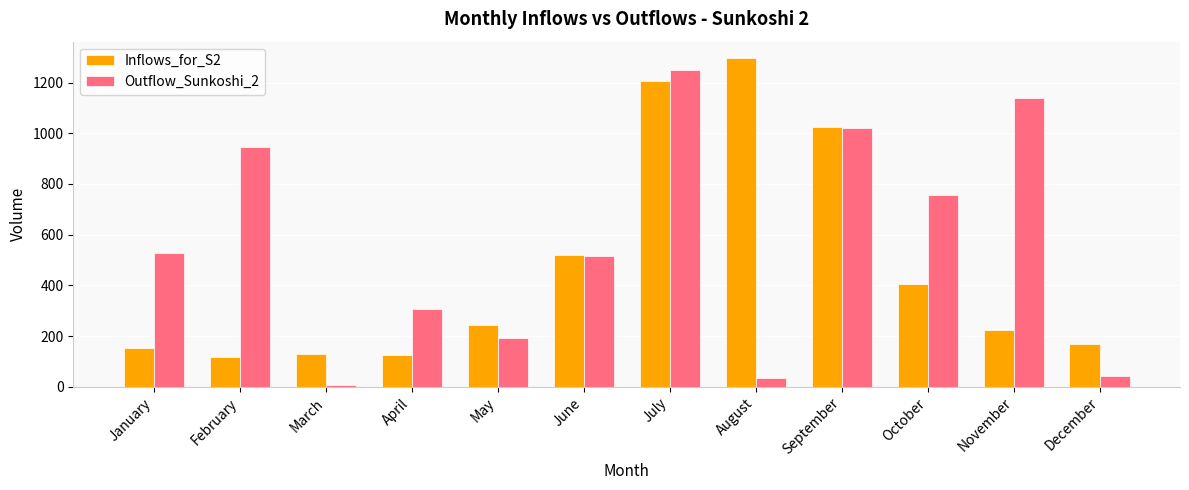

What is the difference between the second highest and second lowest values in the Inflows_for_S2 series?

1080.3